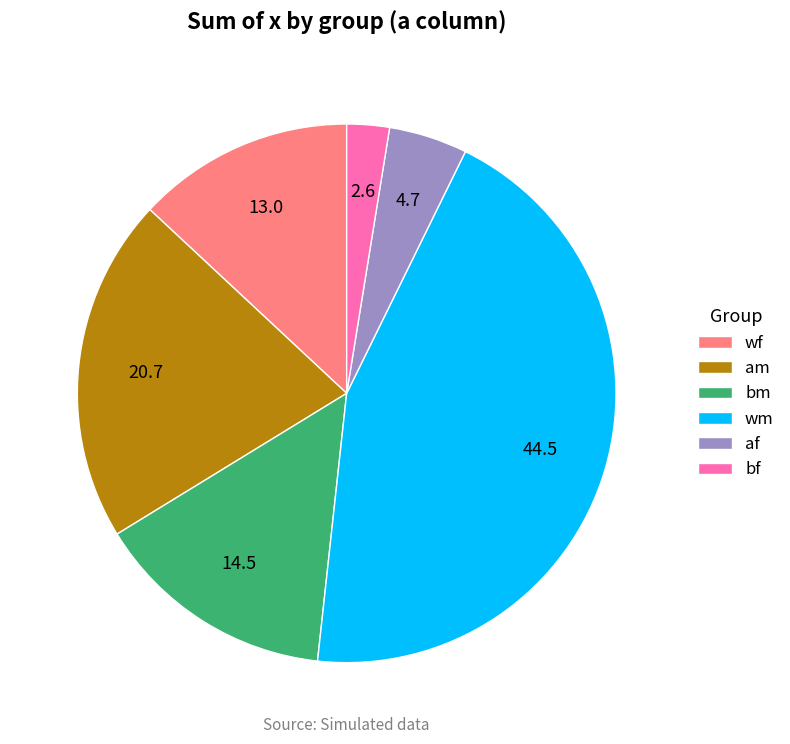

Rank the categories by value from highest to lowest.

wm, am, bm, wf, af, bf